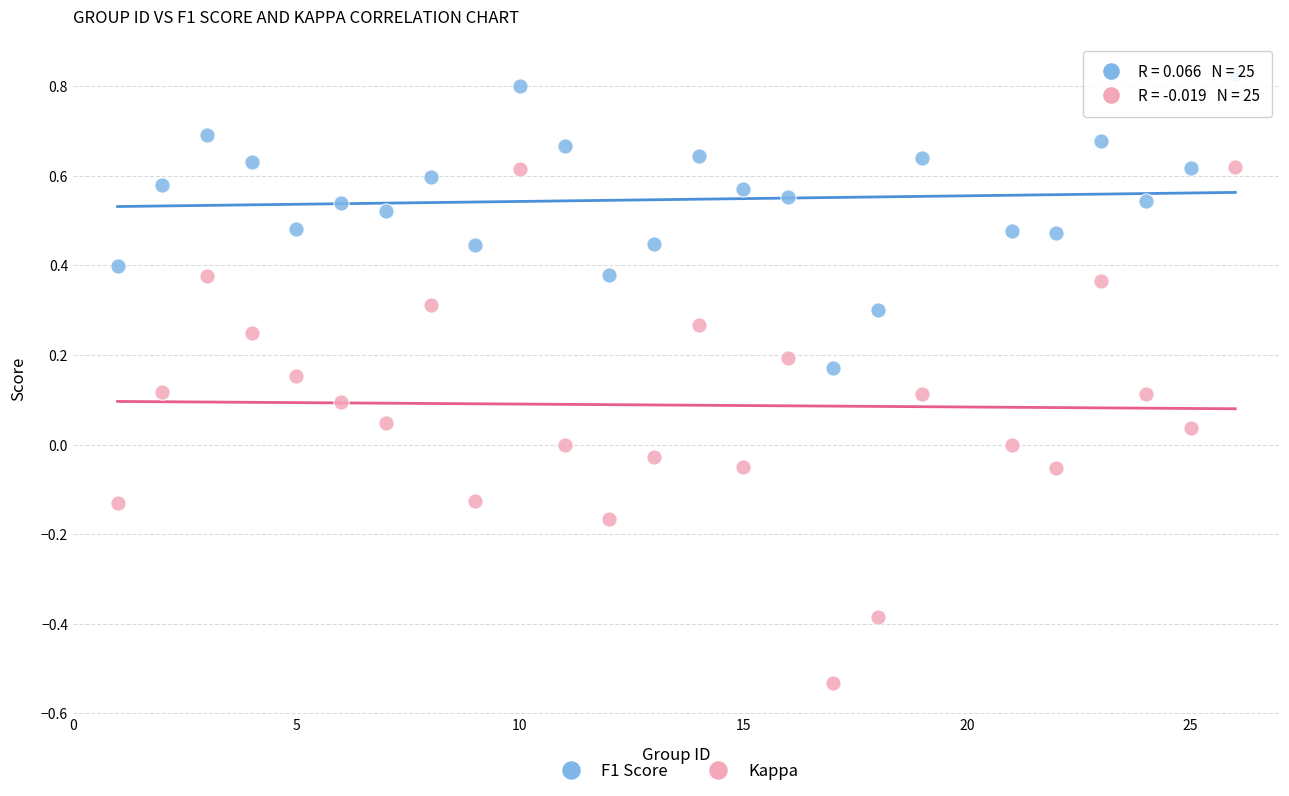

Which series contains the highest Y value?

F1 Score